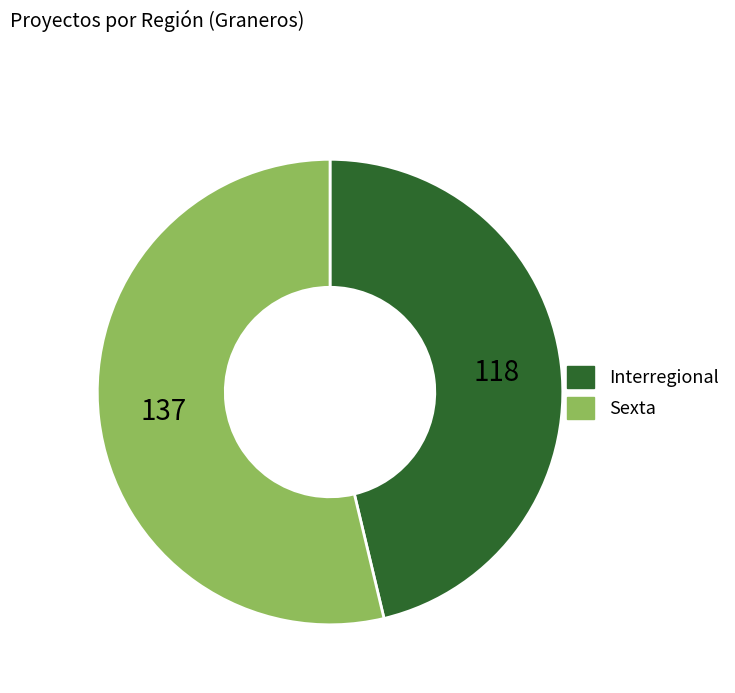

Which has a higher value, Interregional or Sexta?

Sexta